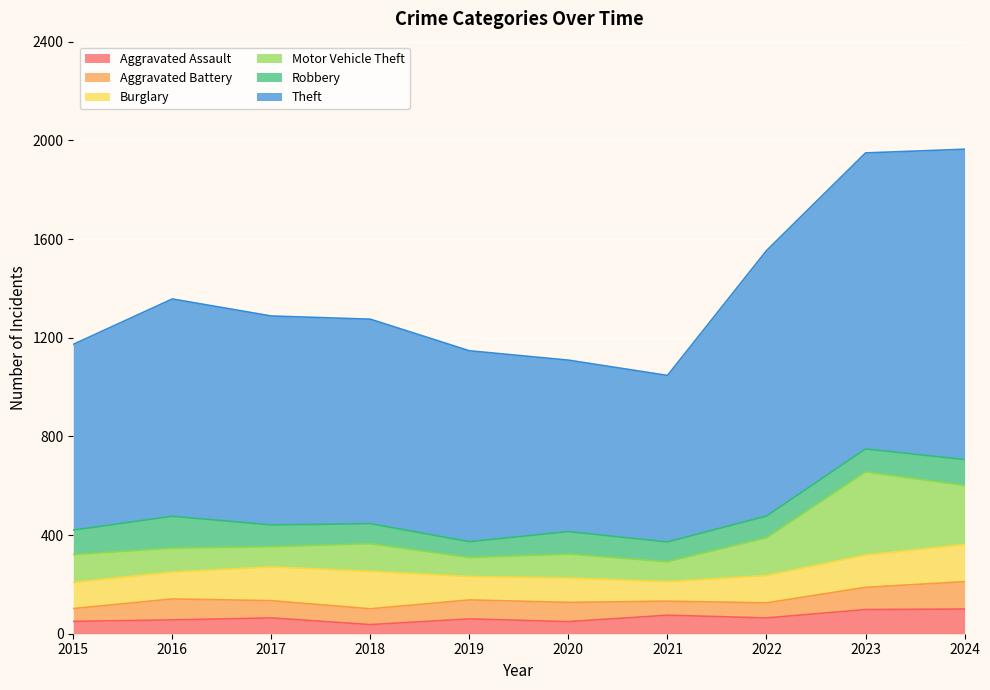

What is the sum of the Burglary values at 2017 and 2018?

289